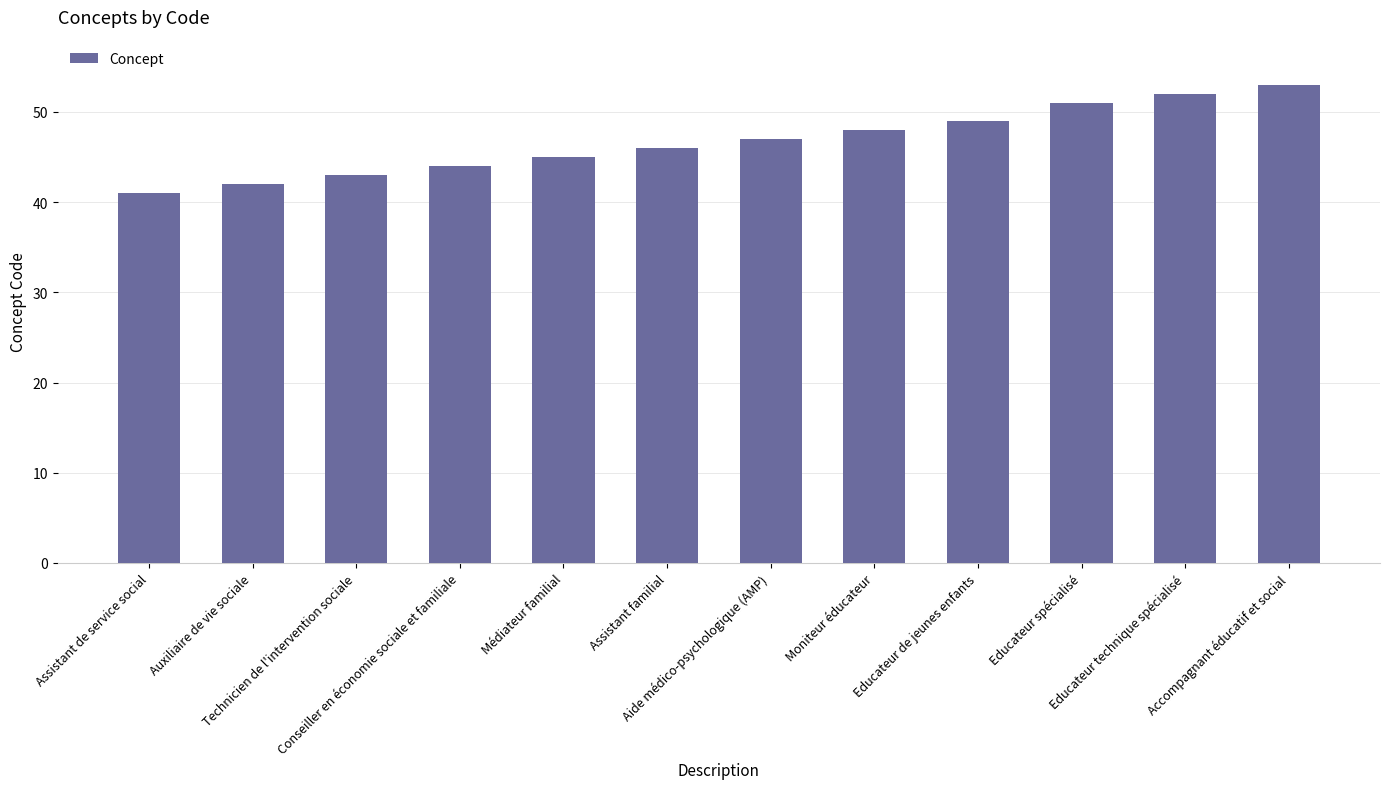

What is the ratio of the value at Assistant de service social to the value at Auxiliaire de vie sociale?

1.0